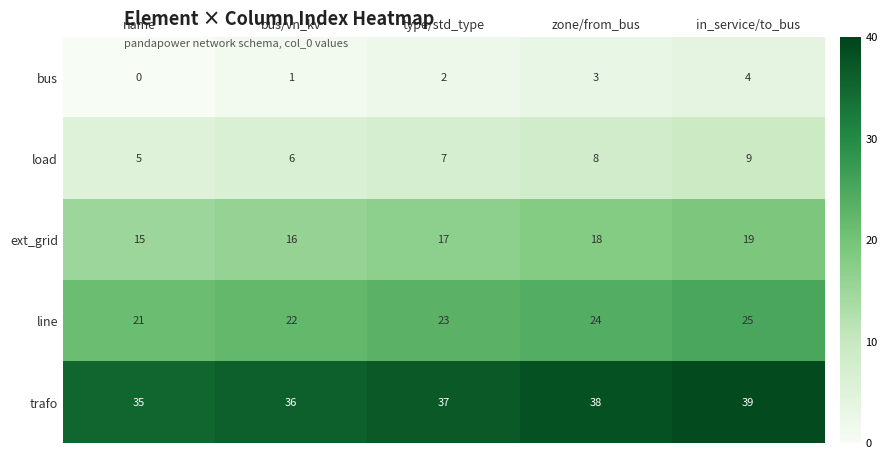

At which category is the sum across all series the highest?

in_service/to_bus